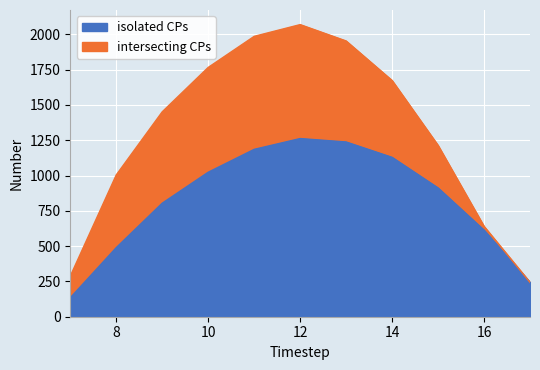

Between 16 and 15, which is larger?

15